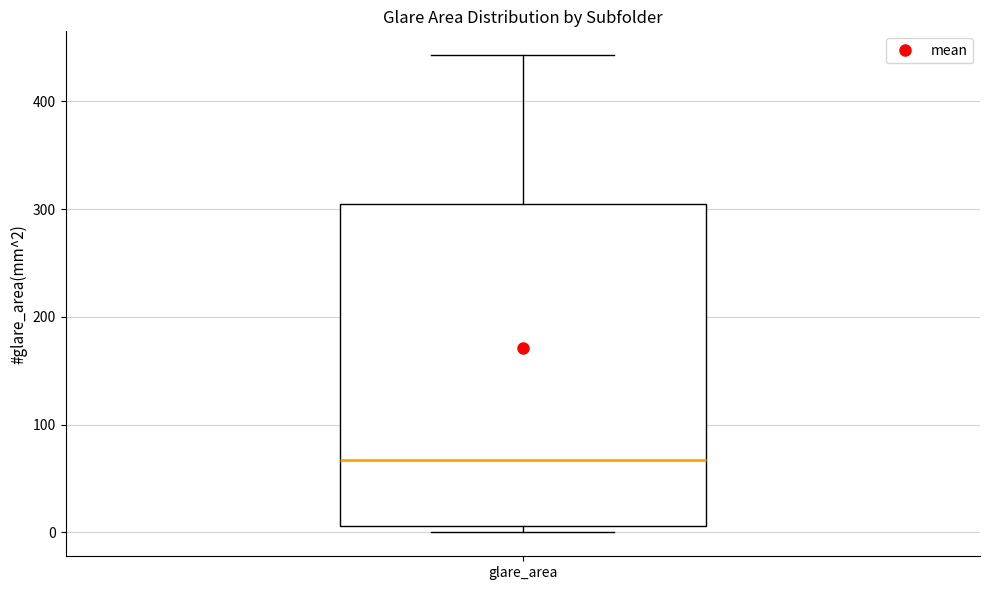

Transcribe this box plot: give where the median line is, the range the box spans, and where the two whiskers end, as read against the y-axis. The values are not printed on the chart, so give them approximately, as read against the axis.

median 70, box 10 to 300, whiskers 0 to 440